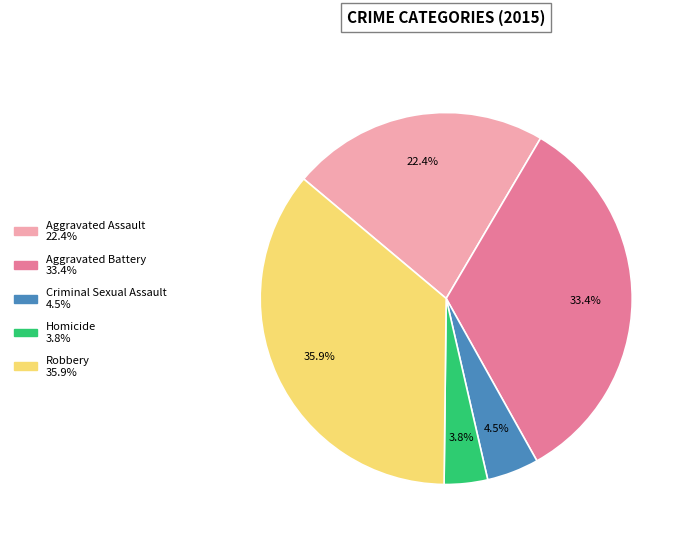

To the nearest percent, what is the combined percentage of Criminal Sexual Assault and Homicide?

8%